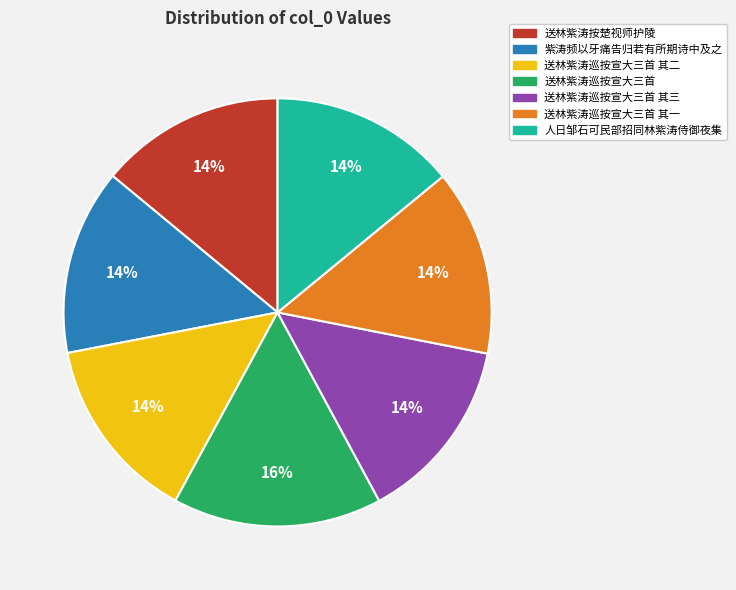

What percentage is the 送林紫涛巡按宣大三首 其三 slice, to the nearest percent?

14%